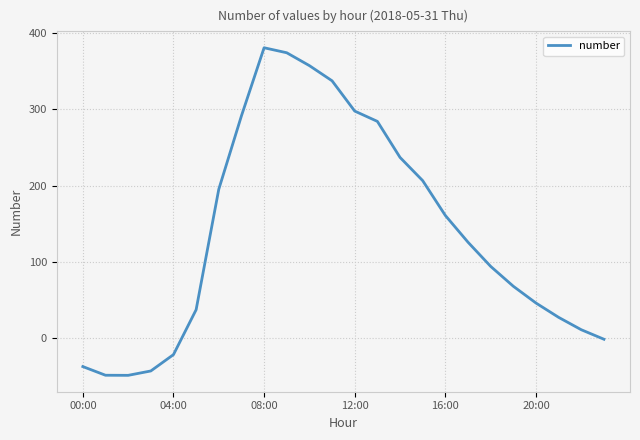

What is the difference between the maximum and minimum values?

428.7